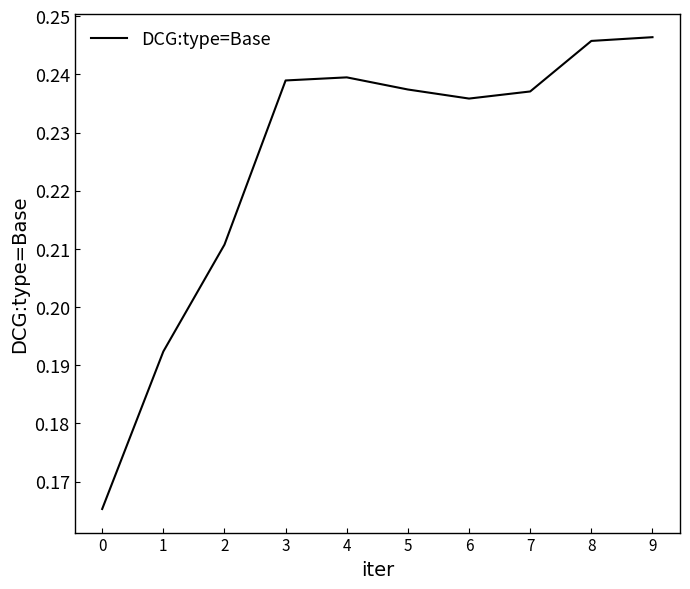

Between 2 and 8, which is larger?

8